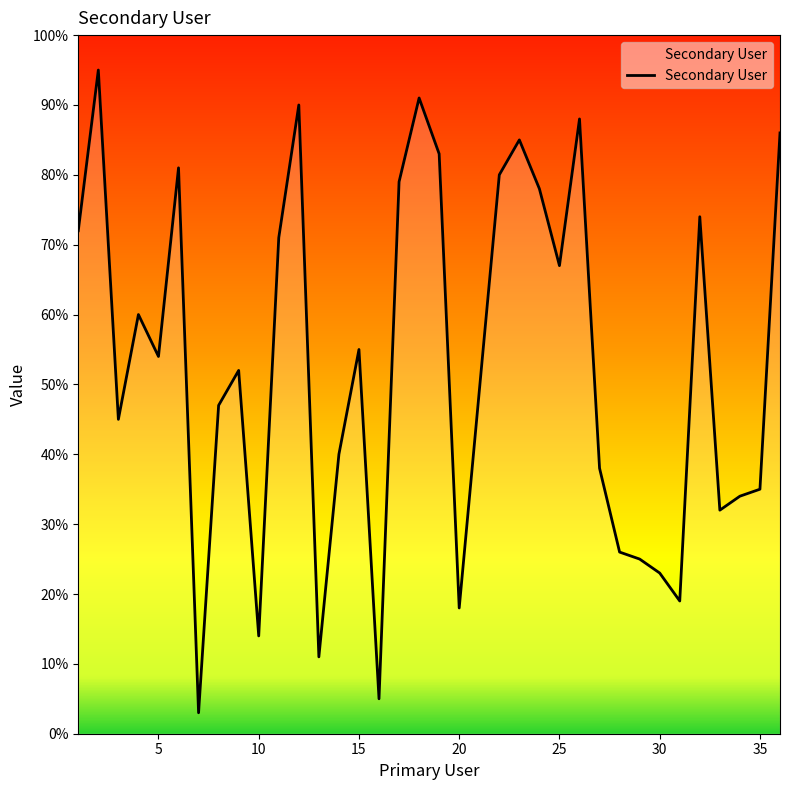

What is the difference between the maximum and minimum values?

92